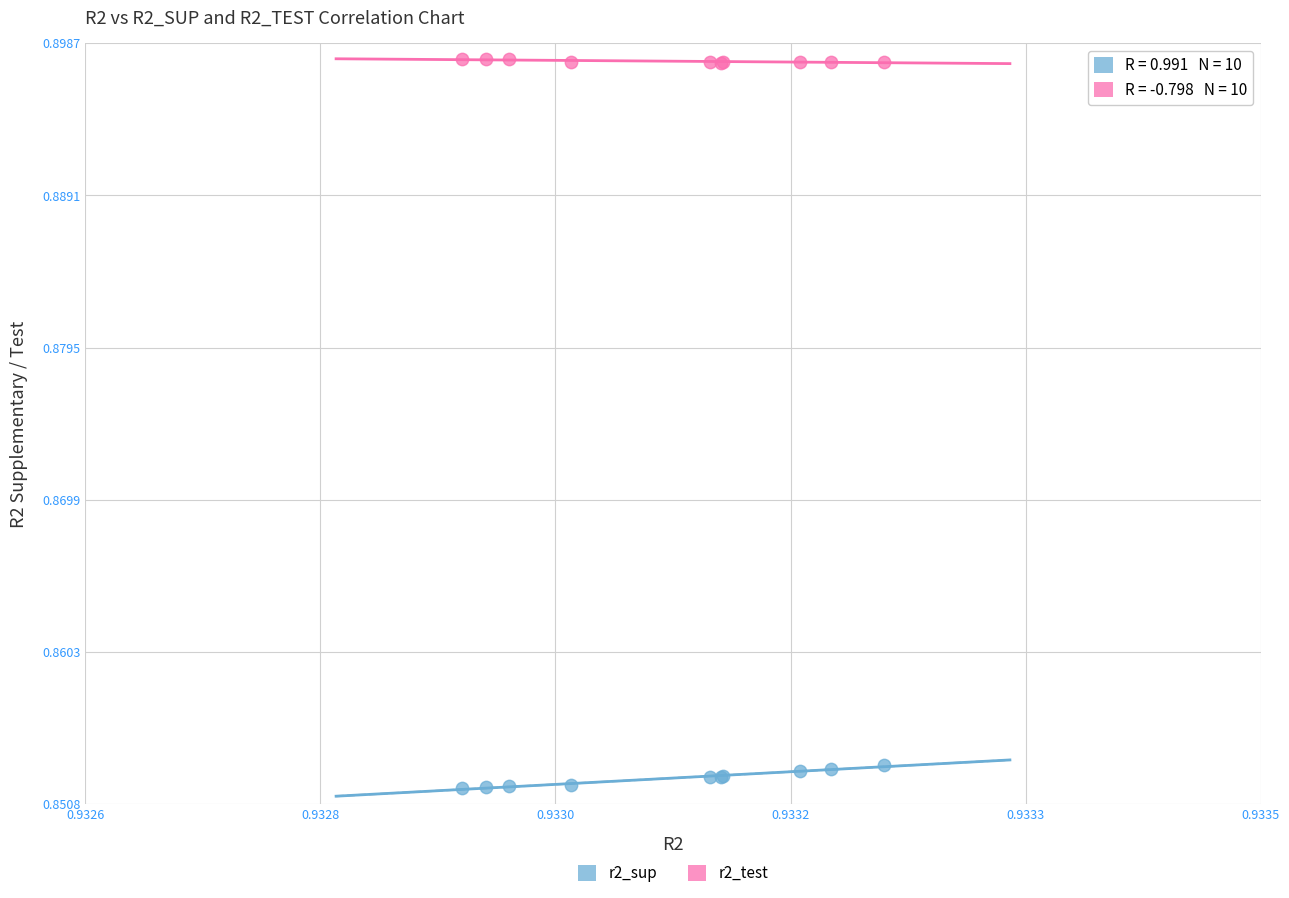

Which series reaches the maximum Y coordinate?

r2_test